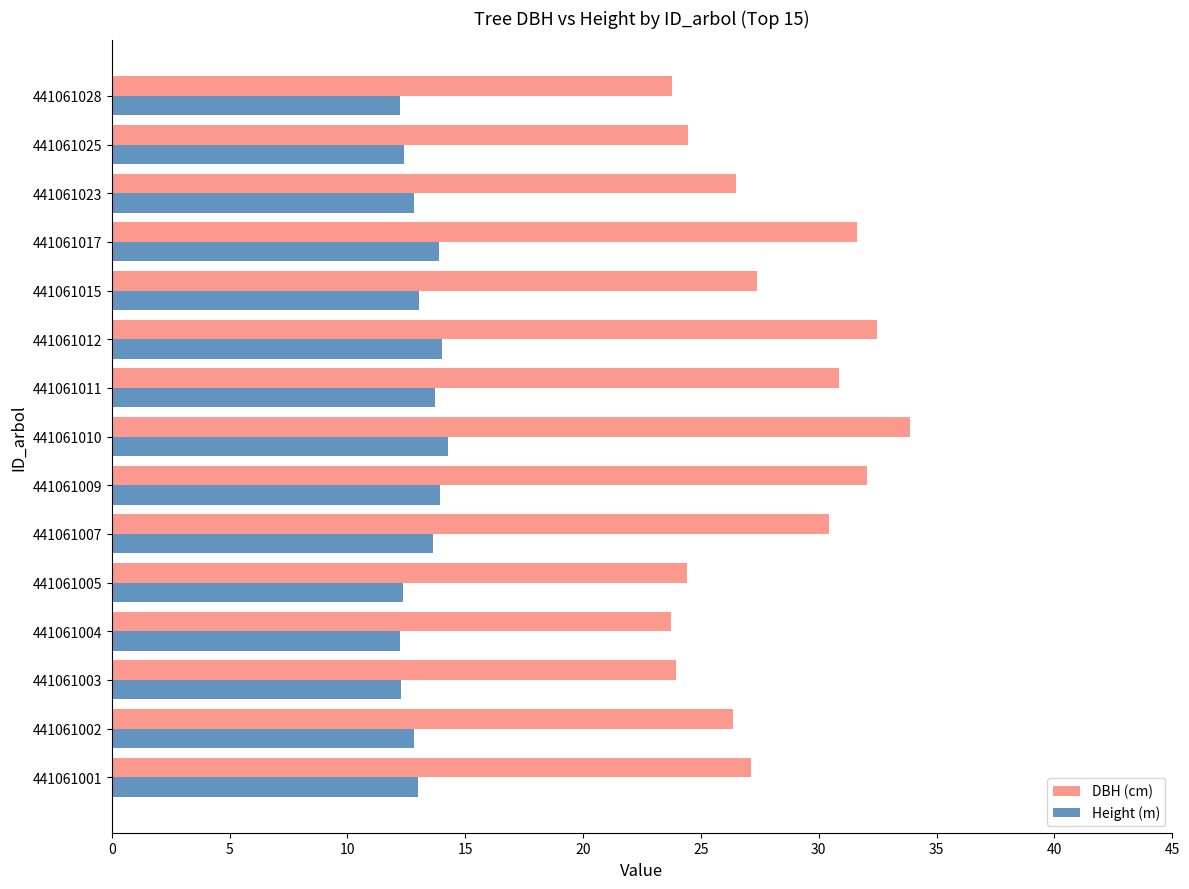

What is the minimum value shown in the chart?

12.2